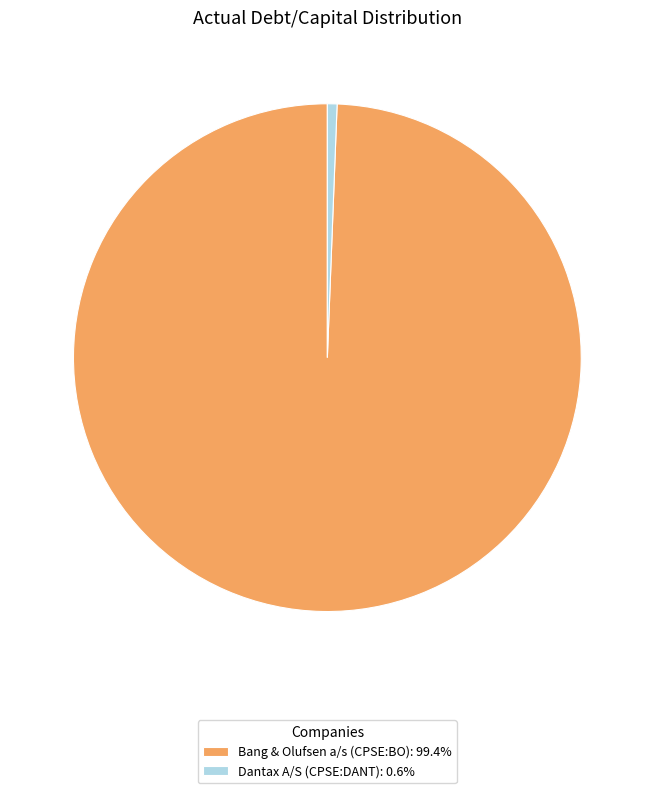

Is the sum of Dantax A/S (CPSE:DANT): 0.6% and Bang & Olufsen a/s (CPSE:BO): 99.4% greater than half?

Yes